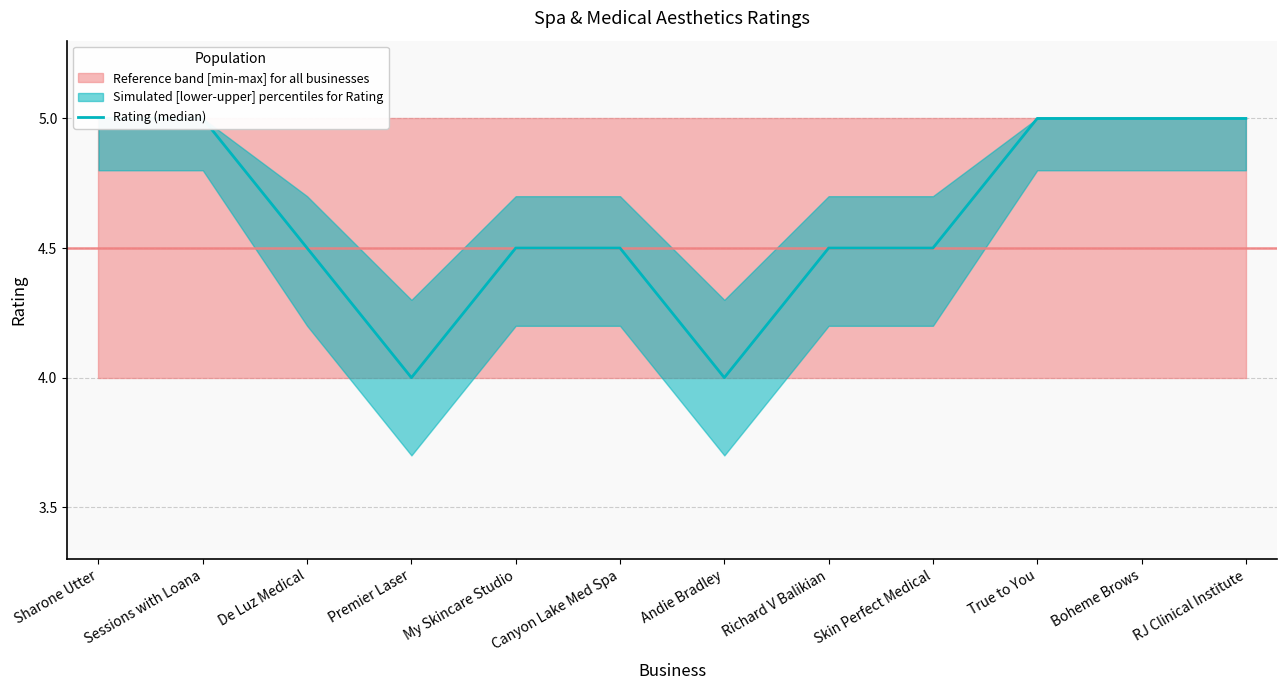

What is the value of the 4th point from the left?

4.0